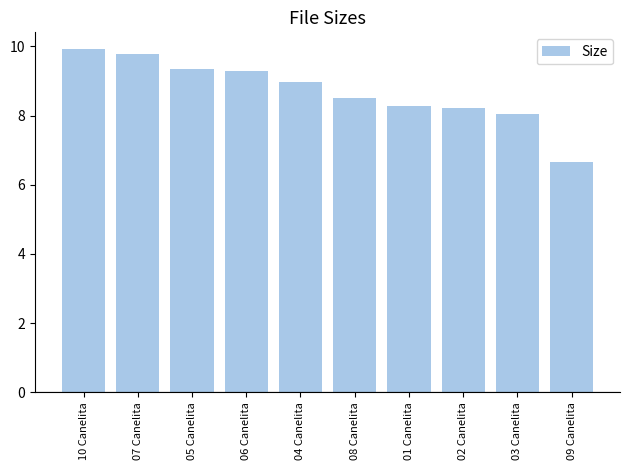

Does the chart contain stacked bars?

No